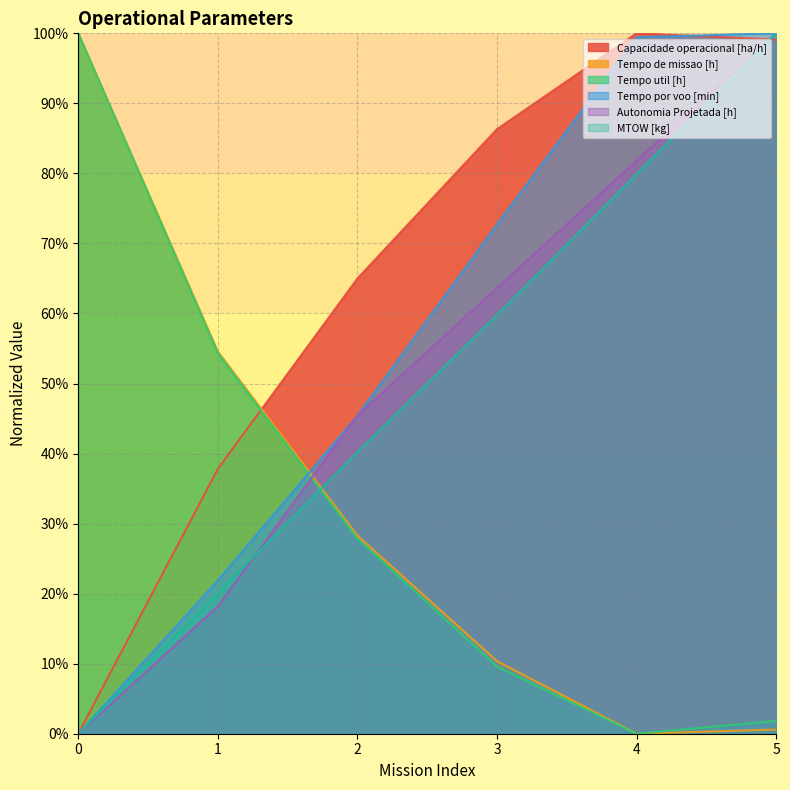

At which category is the sum across all series the highest?

5